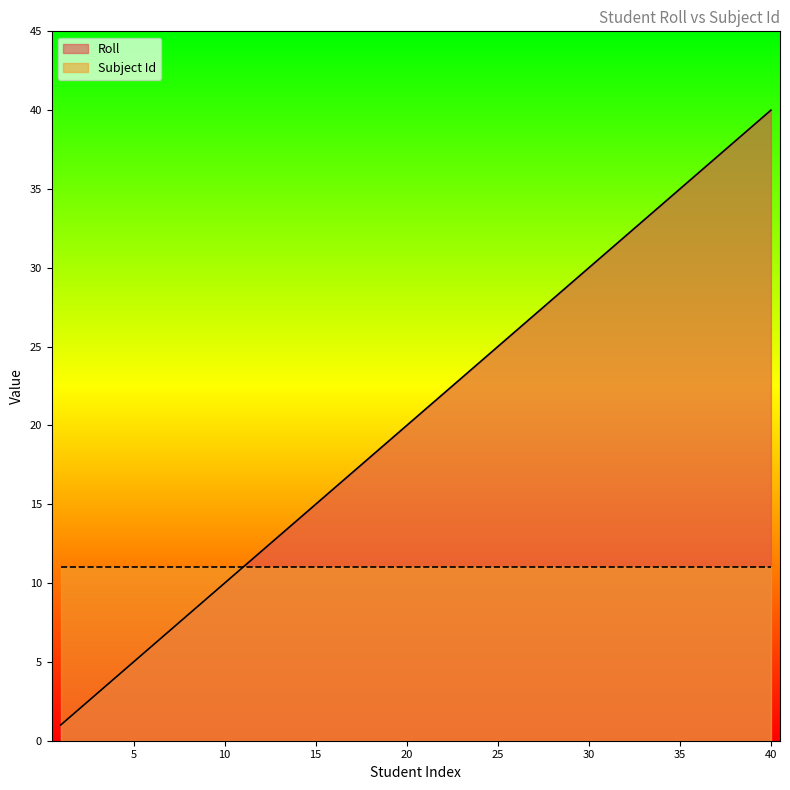

What is the value of the 20th point from the left?

20